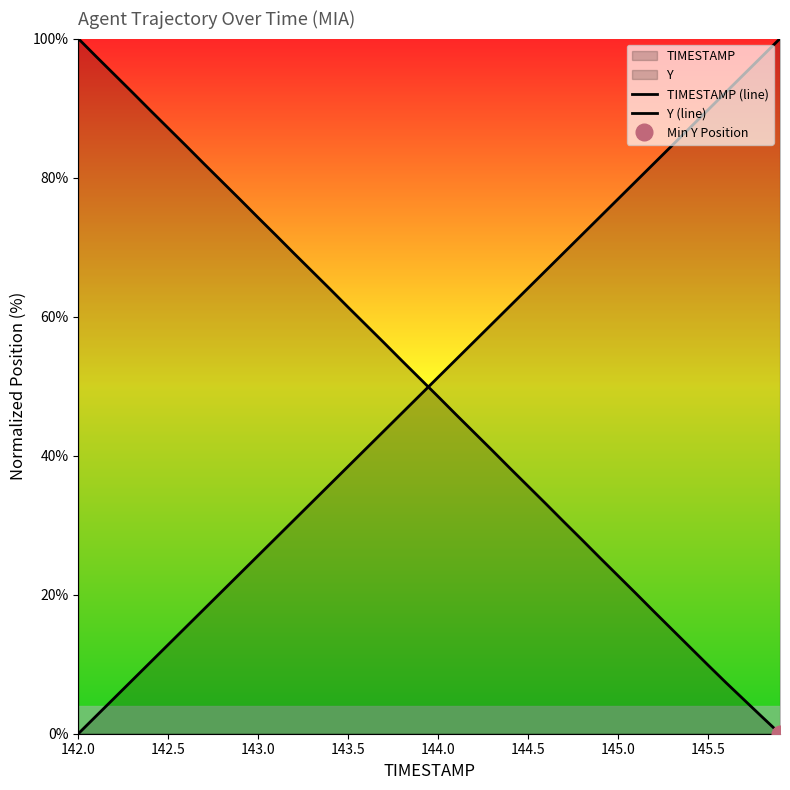

Rank the series by their maximum value, from highest to lowest.

TIMESTAMP (line), Y (line)